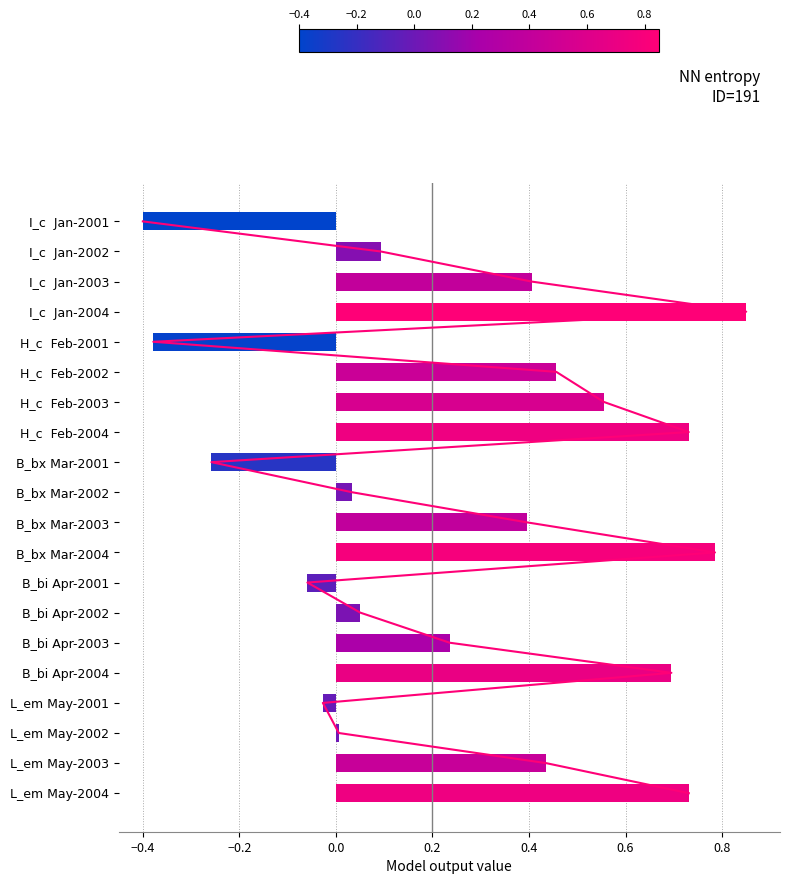

True or false: the data shows 0.0 at L_em May-2002.

True